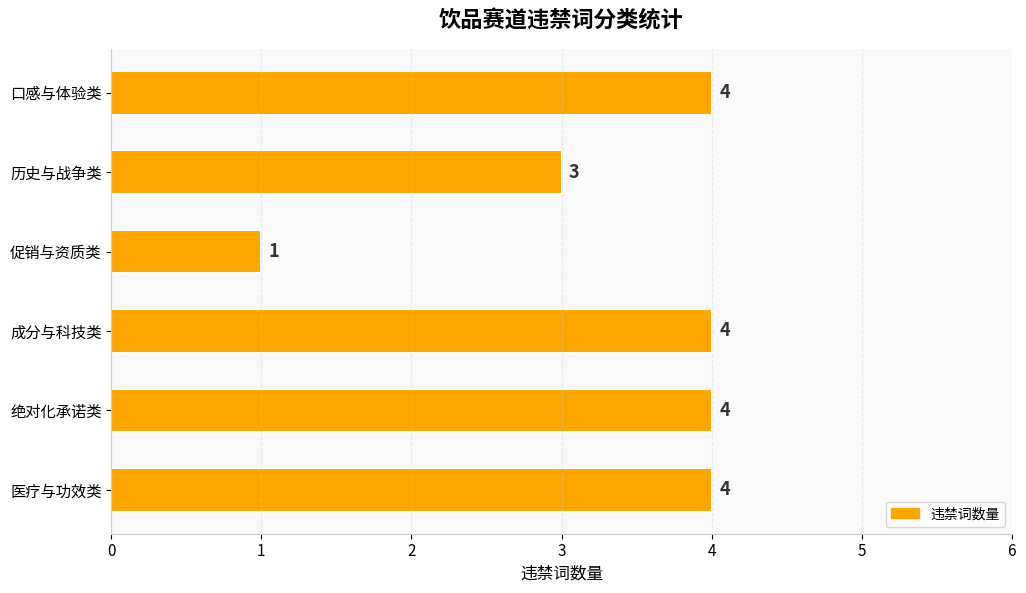

What is the sum of the values at 医疗与功效类 and 成分与科技类?

8